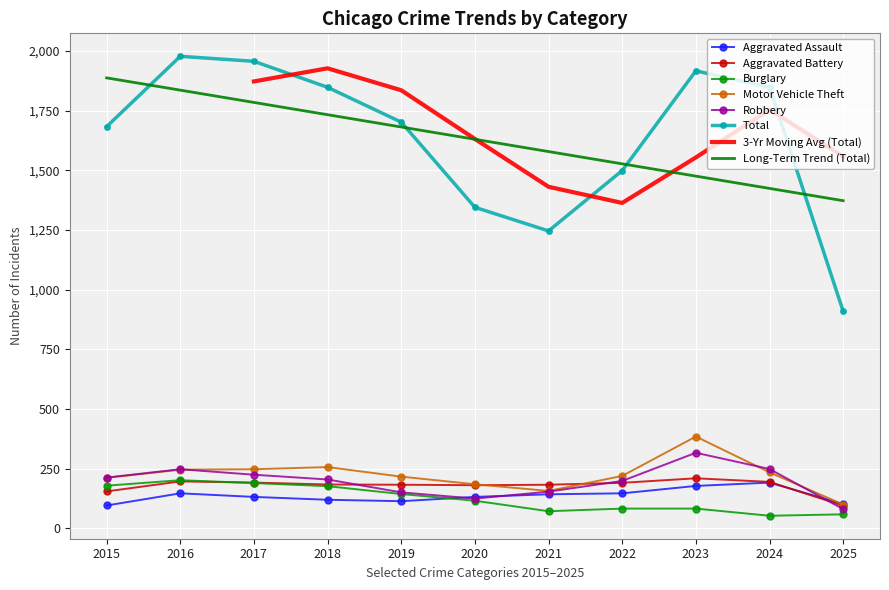

Which label corresponds to the smallest value in the chart?

2024